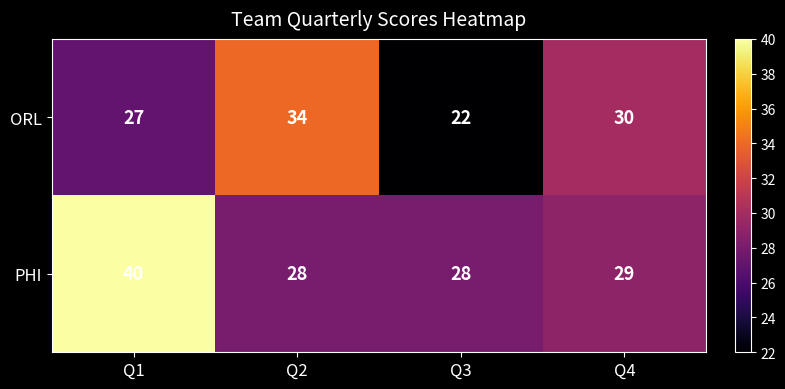

Reading left to right, extract all data points from this chart.

ORL: Q1=27	Q2=34	Q3=22	Q4=30
PHI: Q1=40	Q2=28	Q3=28	Q4=29